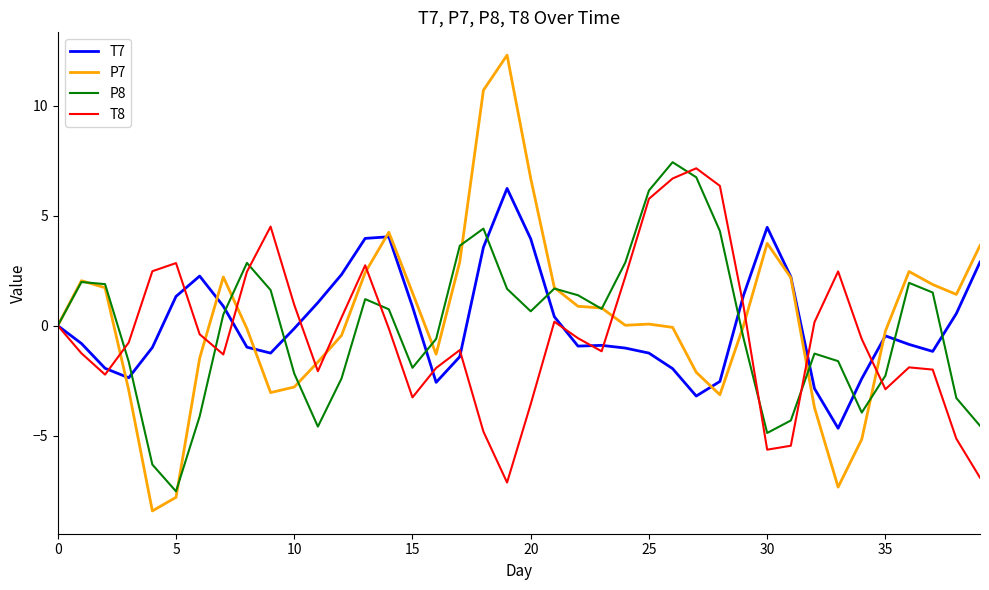

Which series has the largest range (max minus min)?

P7